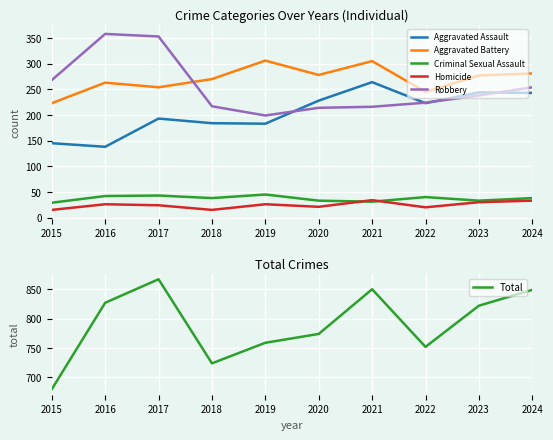

What is the average value of the Criminal Sexual Assault series?

37